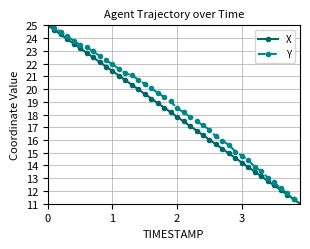

What is the value of the Y point at the 40th from the left?

11.0